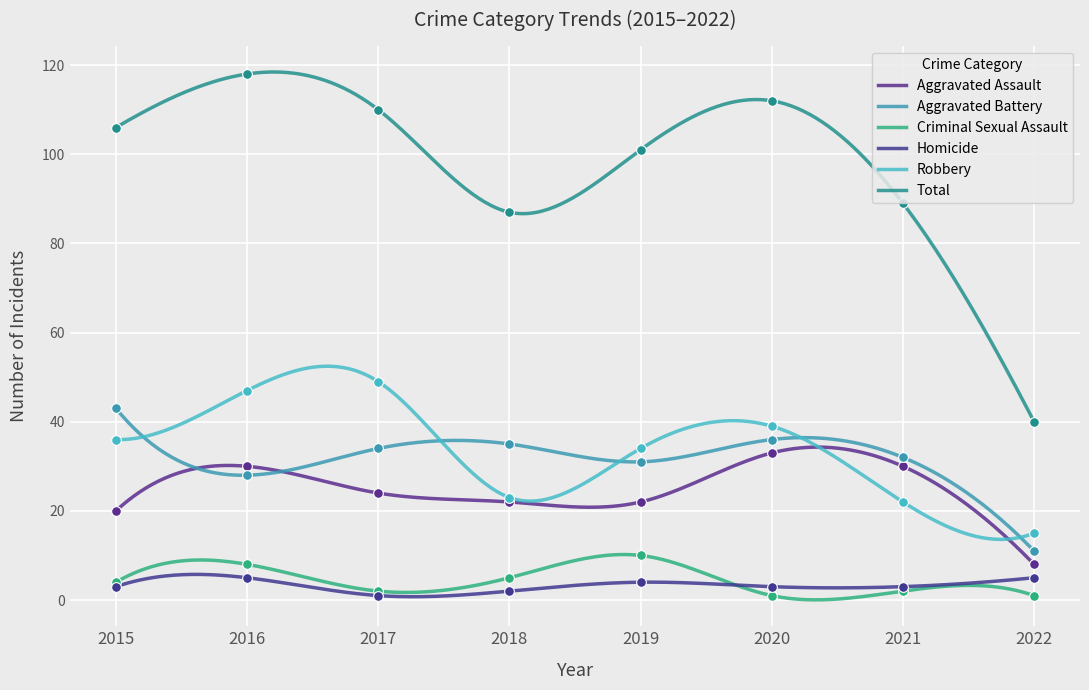

Between 2015 and 2019, which series saw the biggest shift?

Aggravated Battery